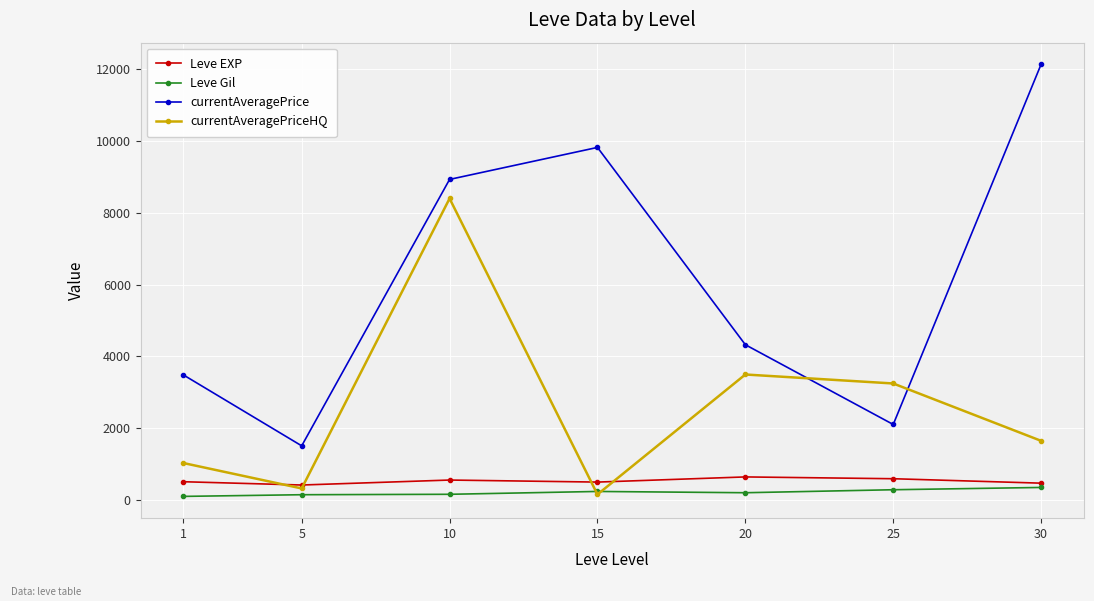

How many values in the Leve Gil series exceed 214?

4